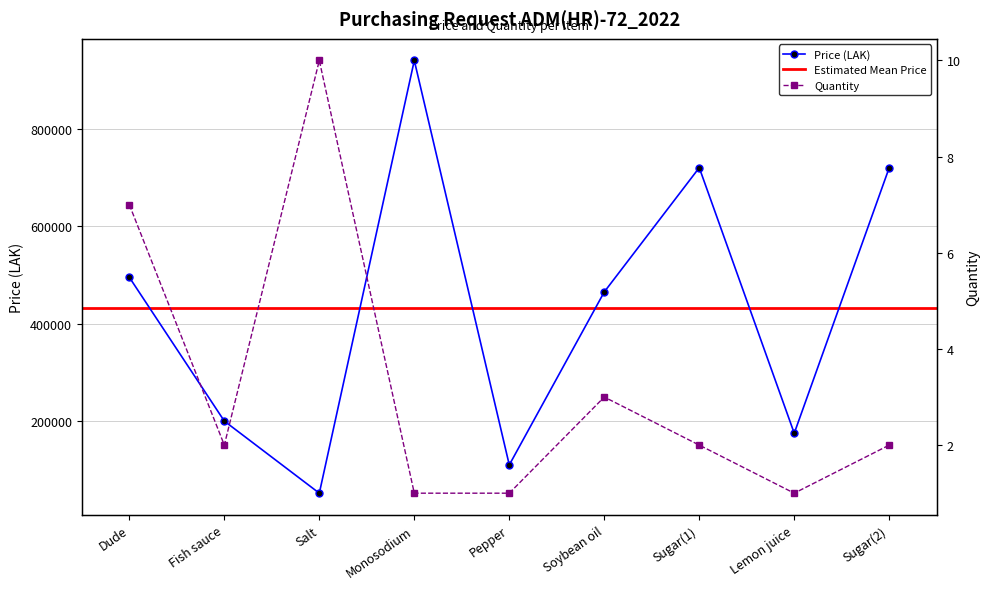

How many distinct data groups are displayed?

2